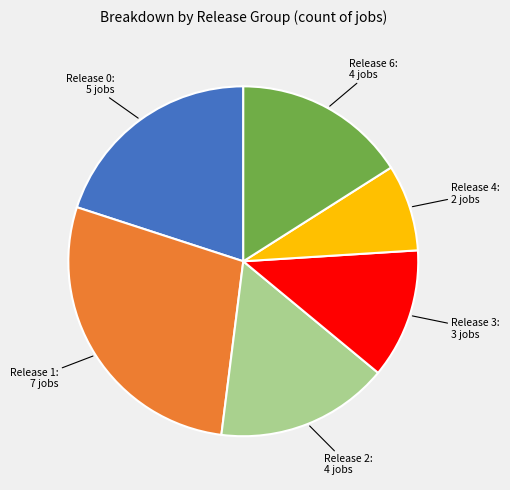

Is there any slice that represents more than half of the pie?

No